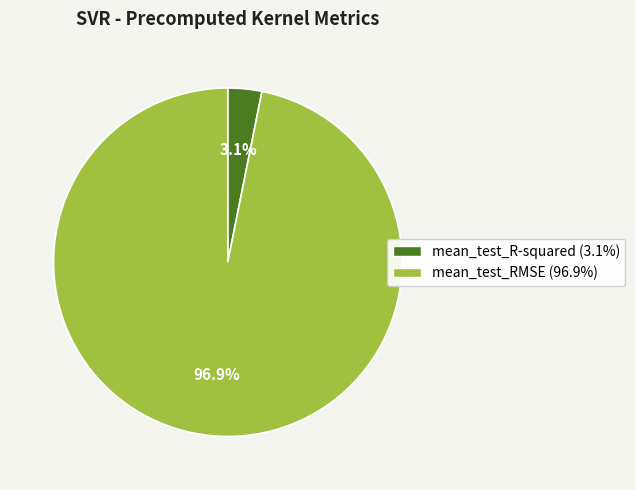

To the nearest percent, what is the difference between the mean_test_R-squared and mean_test_RMSE slice percentages?

94%